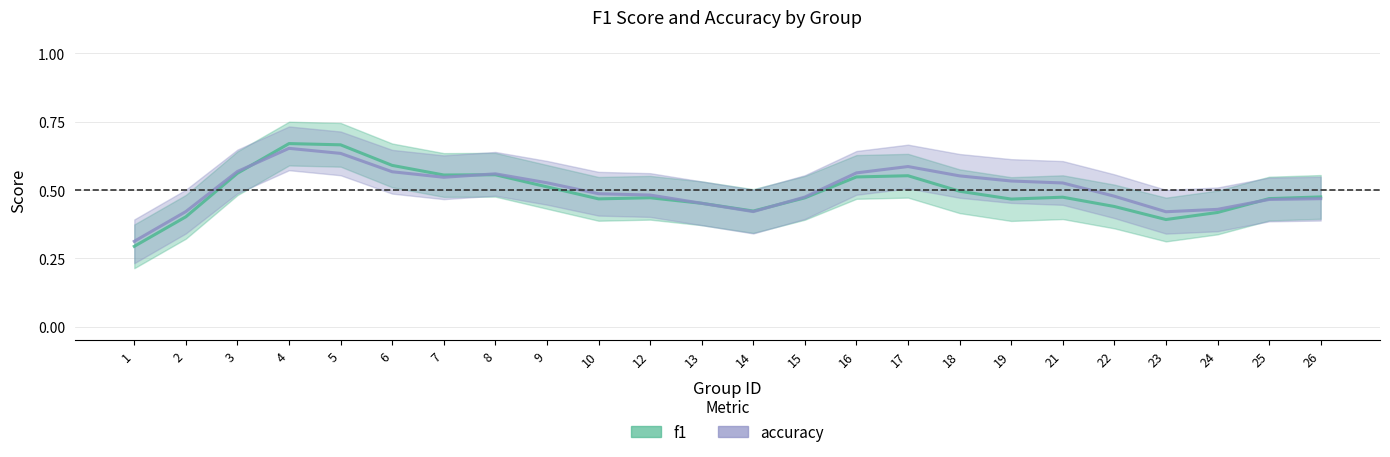

Between which two adjacent categories do accuracy and f1 first intersect?

3 and 4